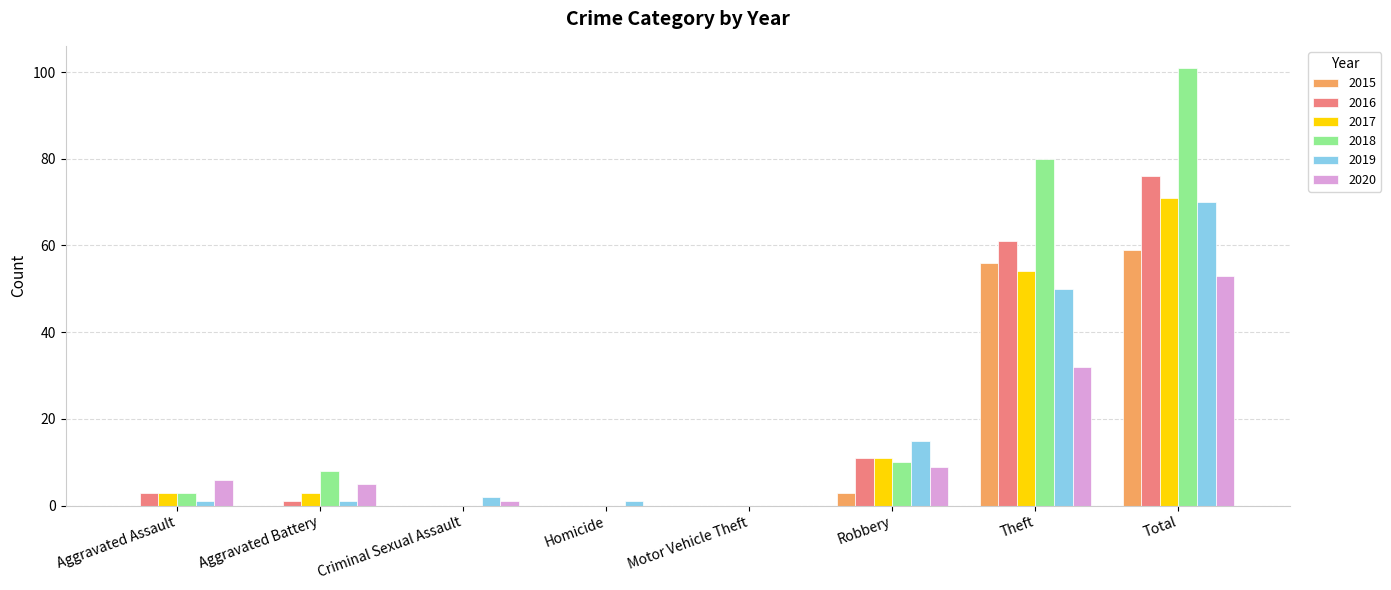

The 2019 series shows 1 at Homicide. True or false?

True